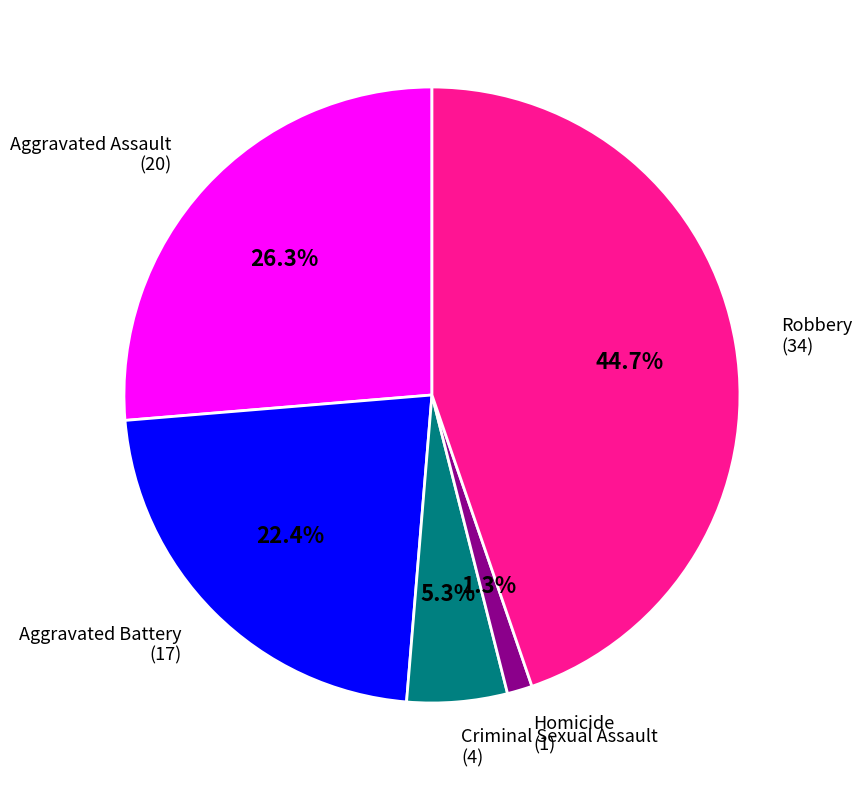

Is there any slice that represents more than half of the pie?

No